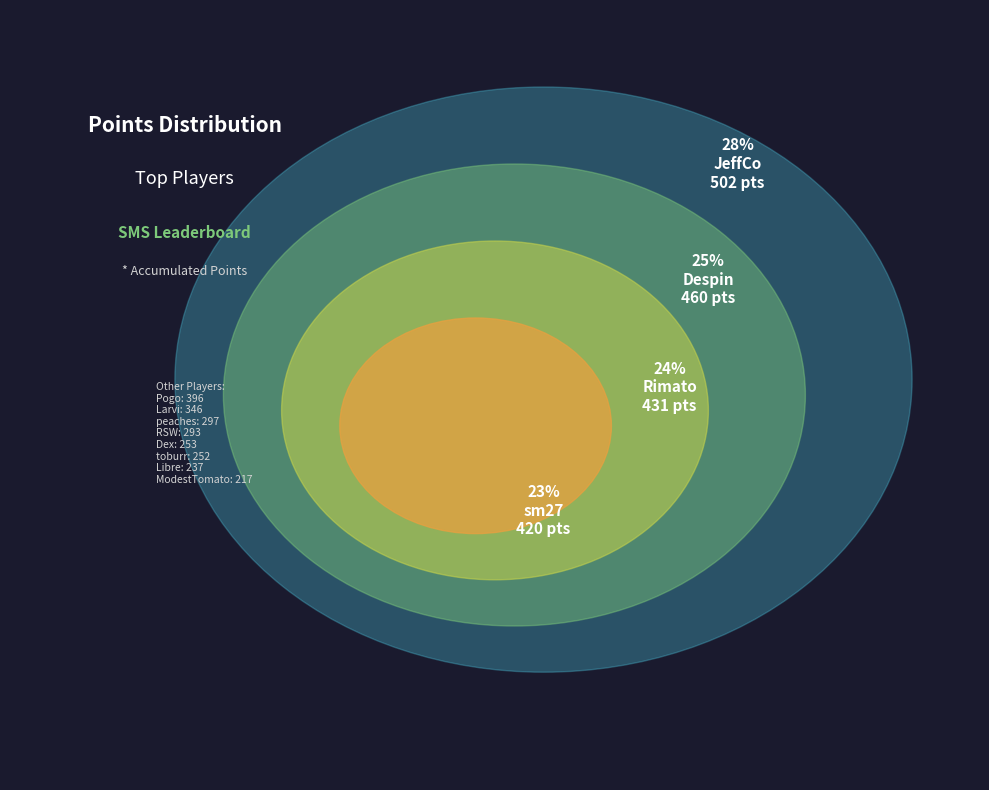

Does sm27 account for over 50% of the chart?

No